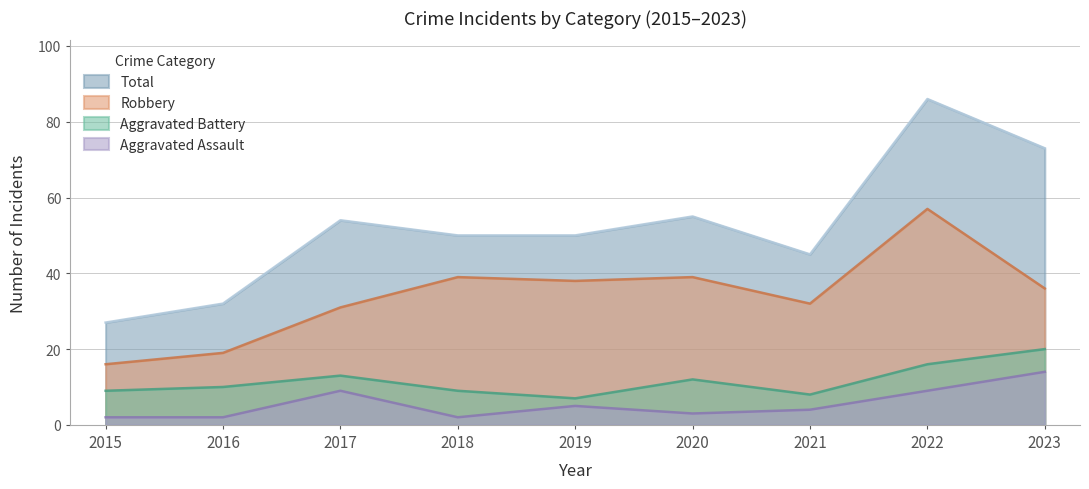

What is the sum of all Aggravated Assault values?

50